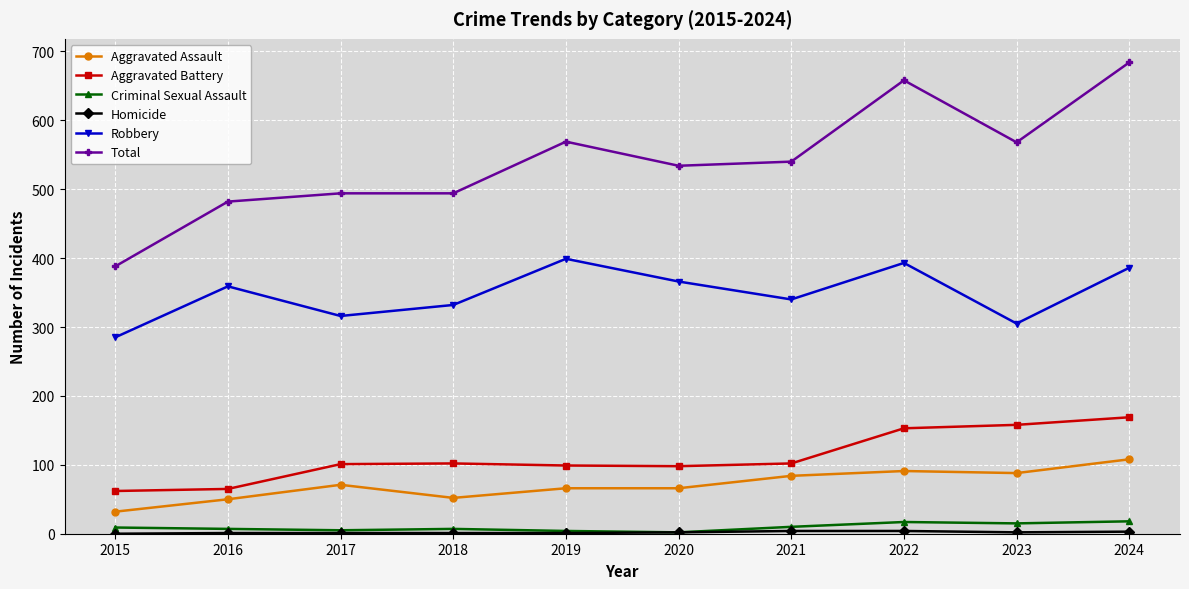

Count the number of data series in this chart.

6